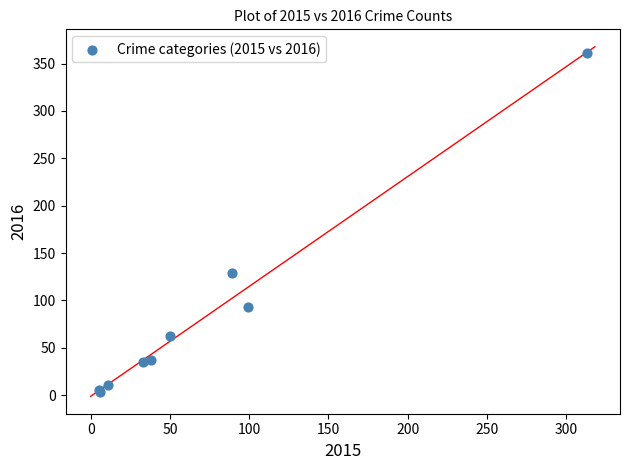

What Y value in the scatter plot is closest to 182?

129